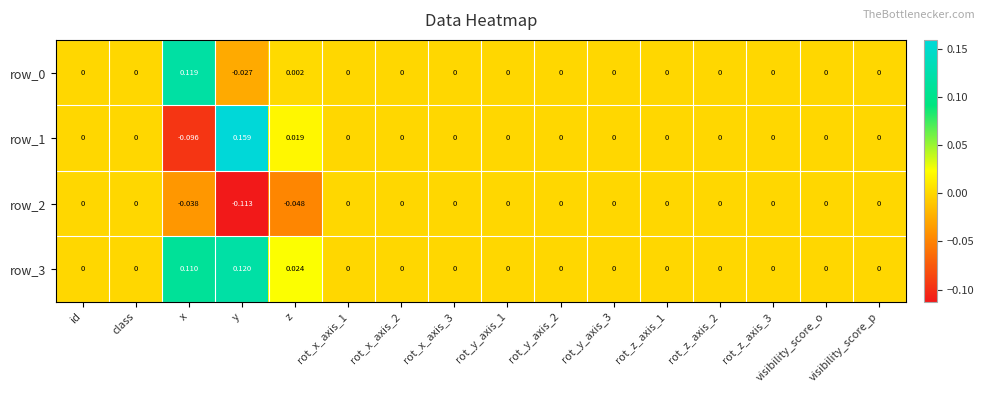

At which label does row_1 reach its peak?

y